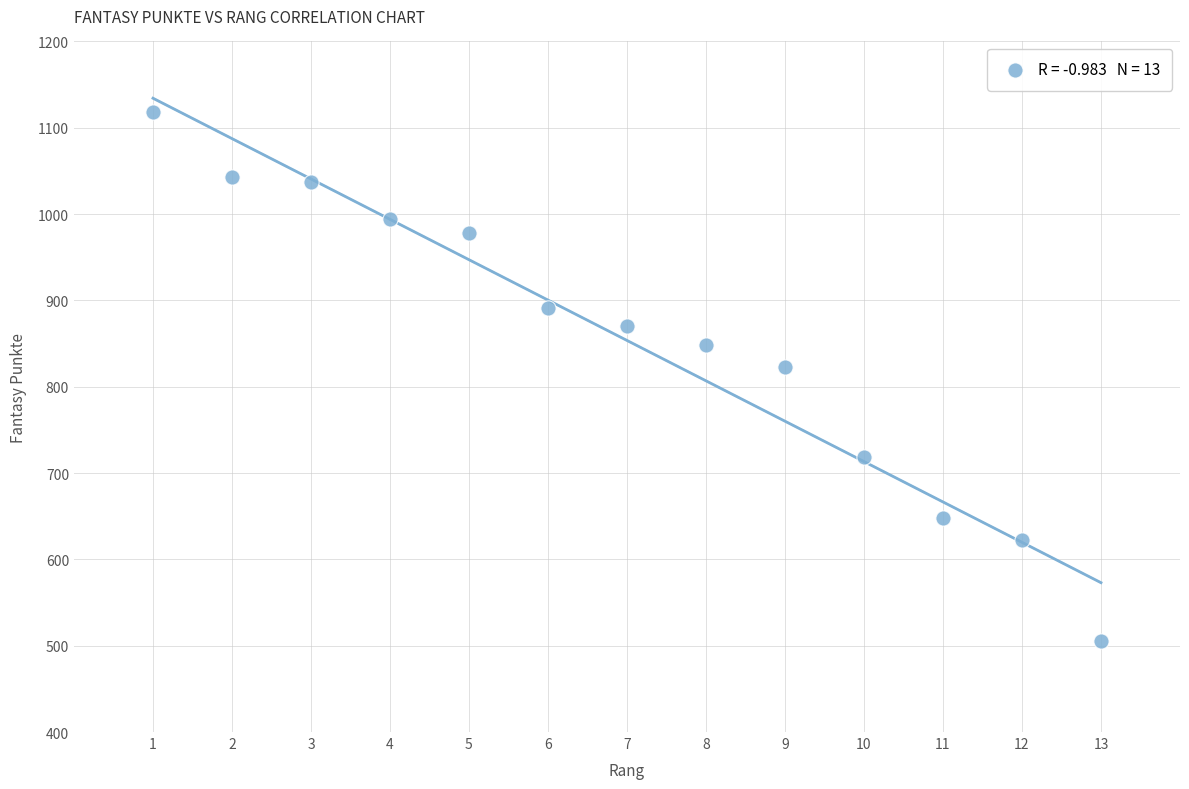

What Y value in the scatter plot is closest to 811?

823